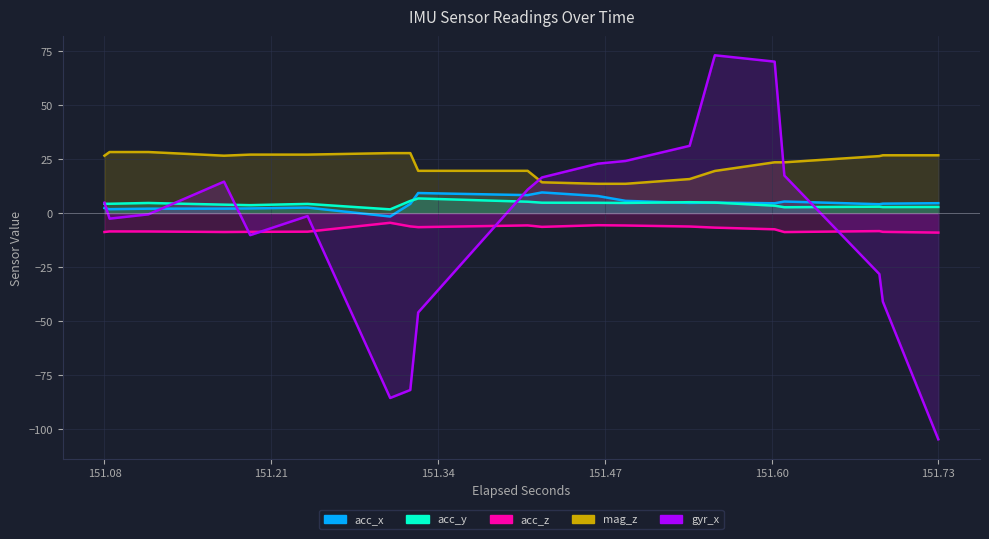

What is the value of the mag_z point at the 18th from the left?

26.4